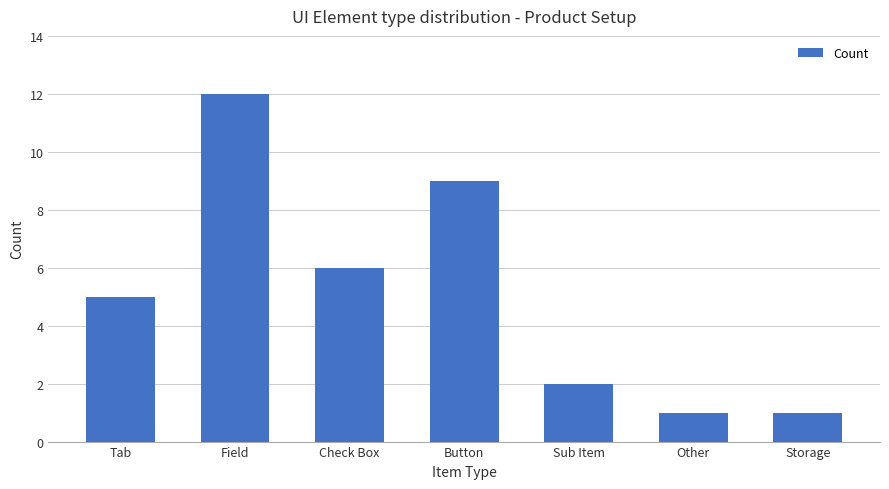

The value at Sub Item is 2. True or false?

True